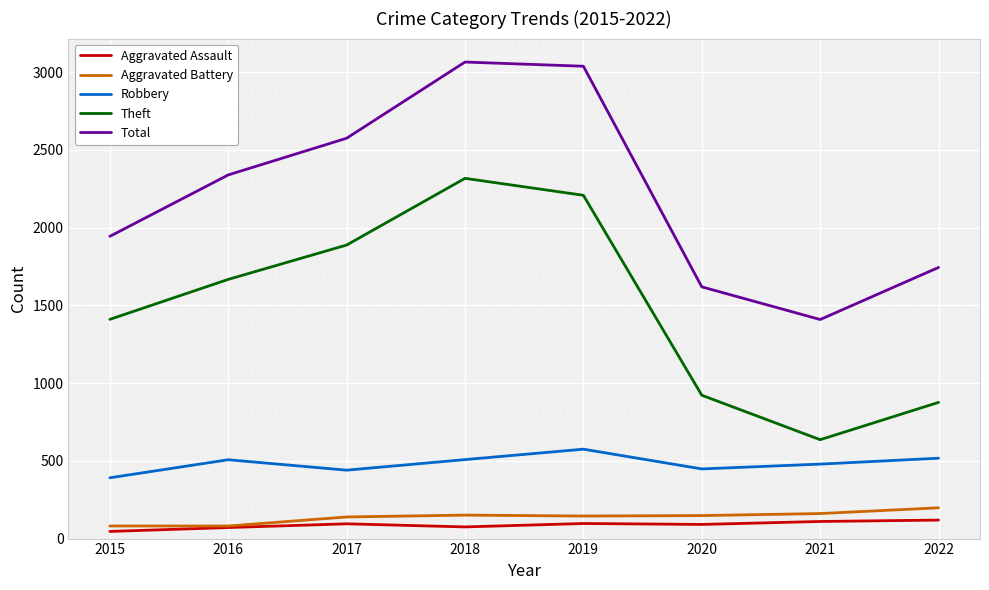

Which series has the largest range (max minus min)?

Theft